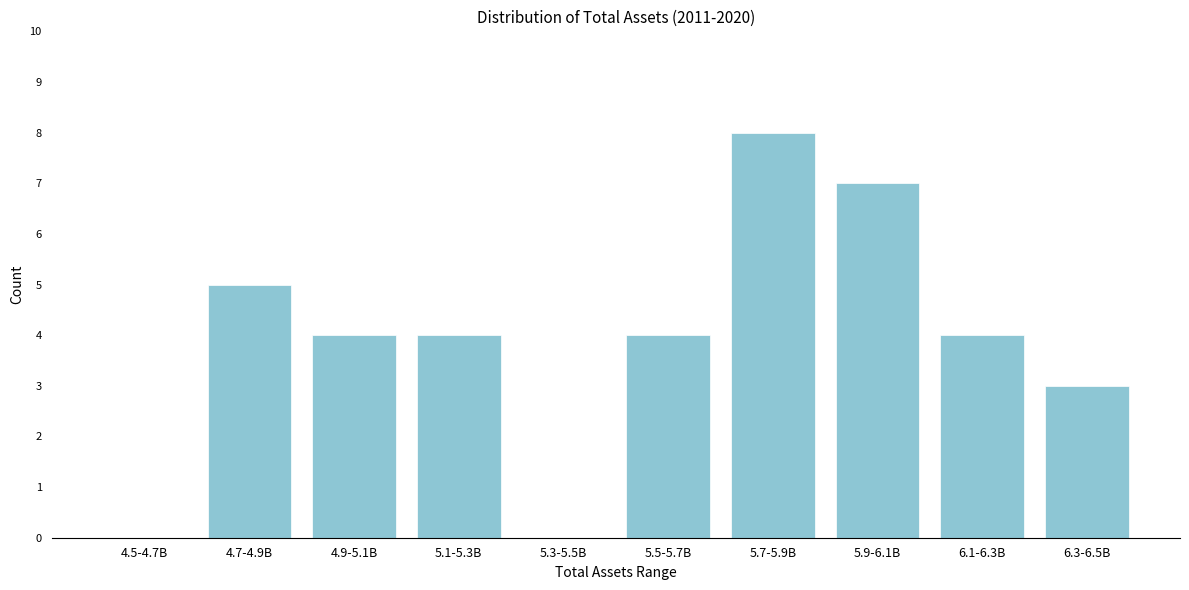

Reading right to left, transcribe all the data shown in this chart.

6.3-6.5B=3	6.1-6.3B=4	5.9-6.1B=7	5.7-5.9B=8	5.5-5.7B=4	5.3-5.5B=0	5.1-5.3B=4	4.9-5.1B=4	4.7-4.9B=5	4.5-4.7B=0